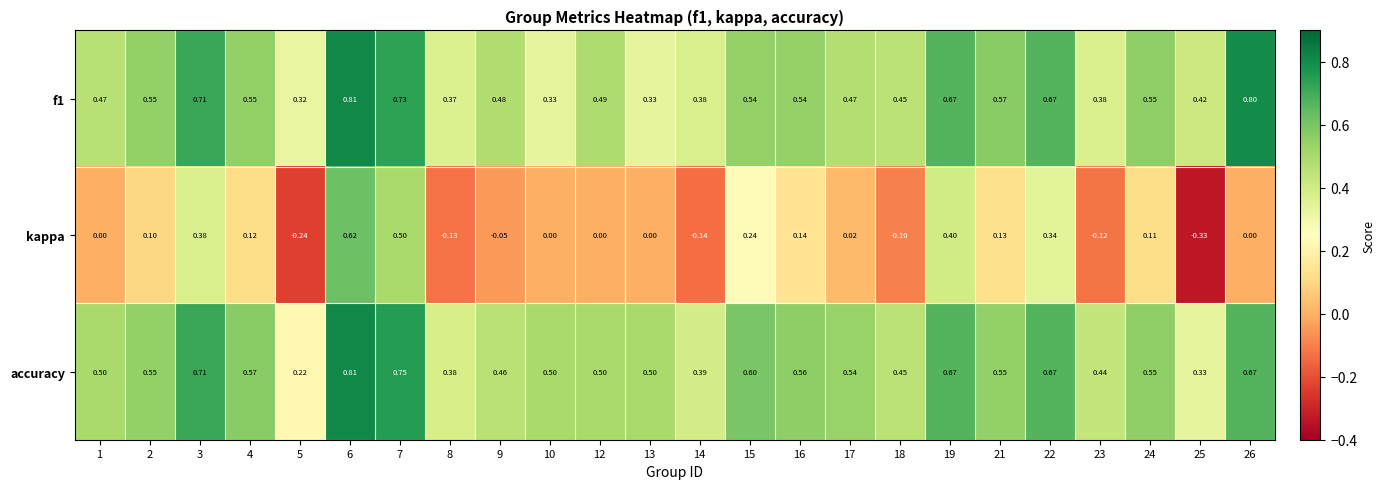

Is the value of accuracy at 12 greater than the value of kappa at 6?

No